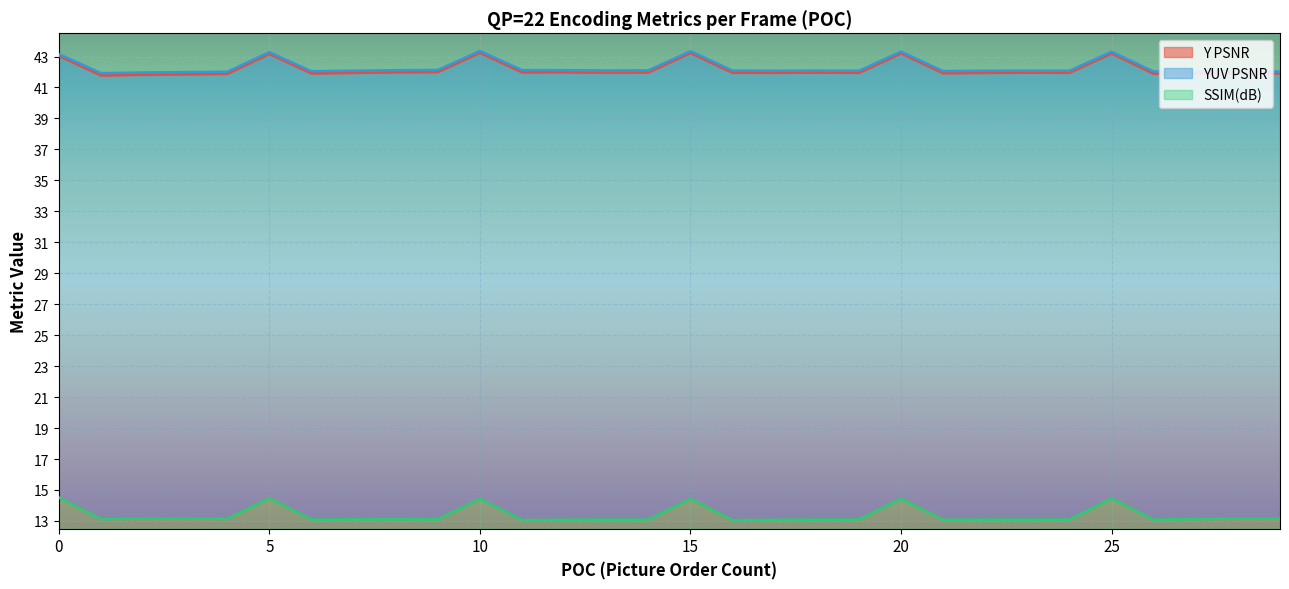

True or false: SSIM(dB) and Y PSNR cross at least once.

False